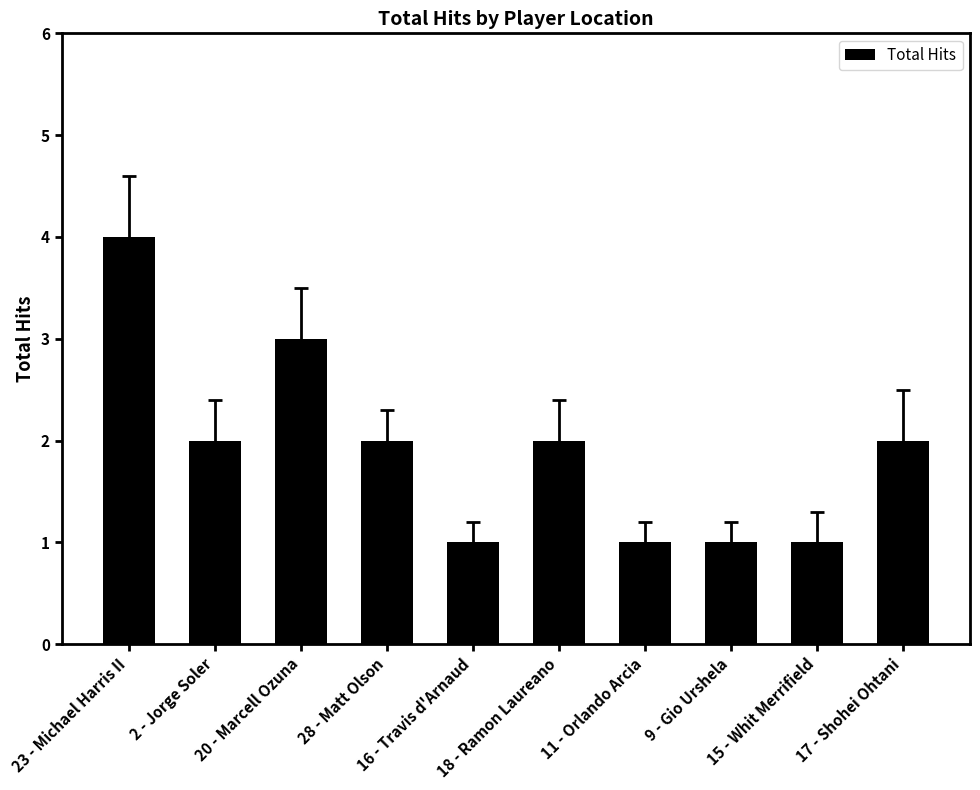

True or false: the data shows 1 at 9 - Gio Urshela.

True